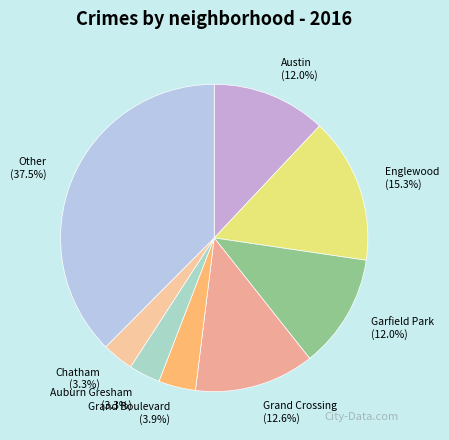

Which has a higher value, Auburn Gresham (3.3%) or Other (37.5%)?

Other (37.5%)